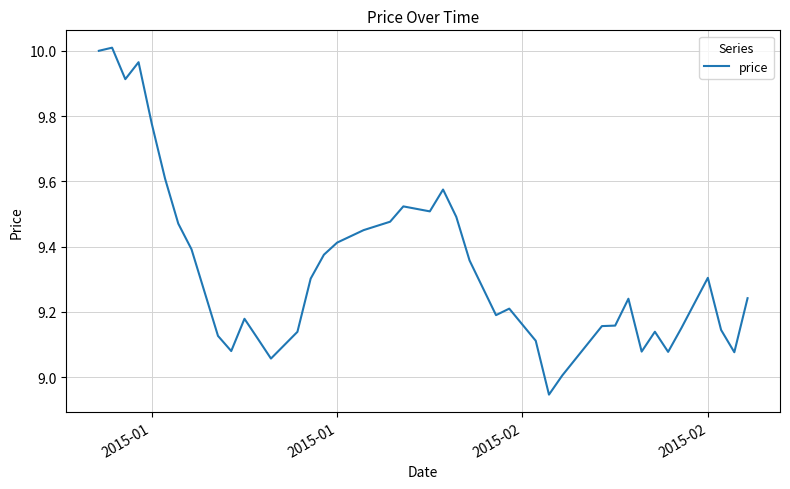

What is the difference between the maximum and minimum values?

1.1